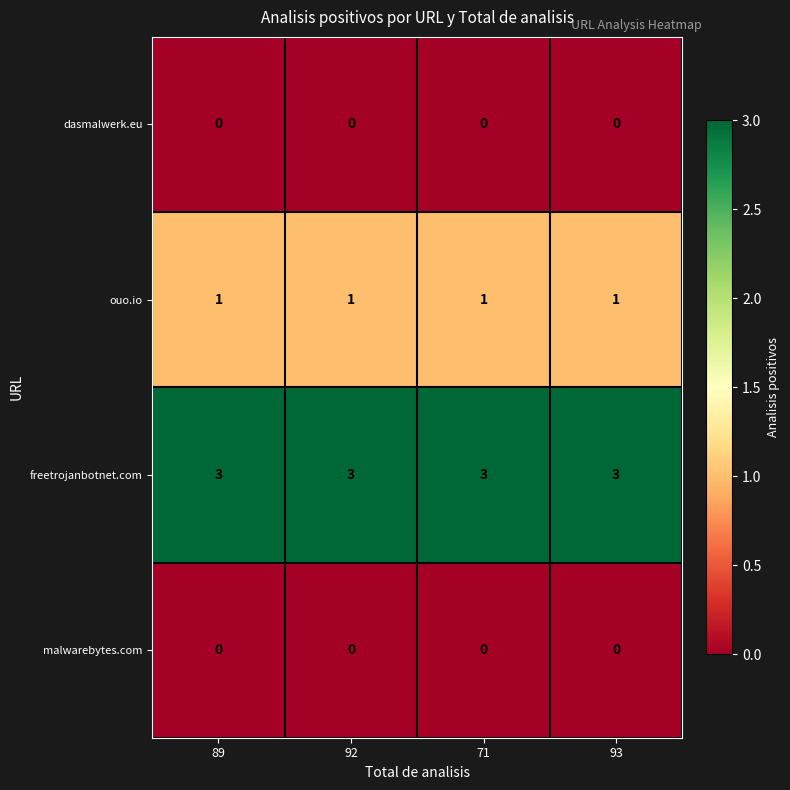

At how many categories does at least one series exceed 2?

4